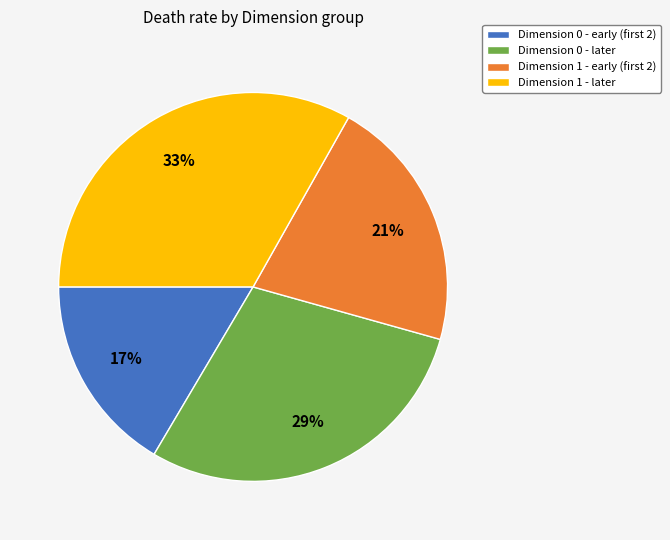

Is there any slice that represents more than half of the pie?

No